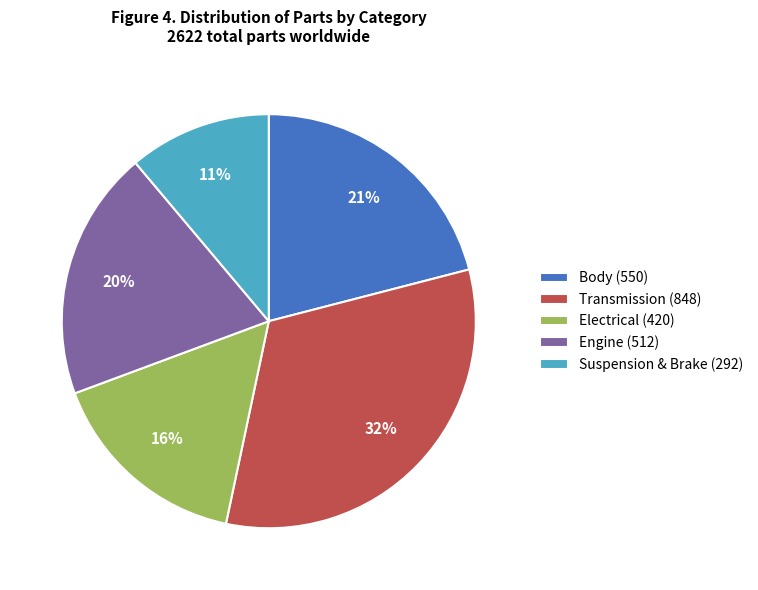

Does Body (550) account for over 50% of the chart?

No